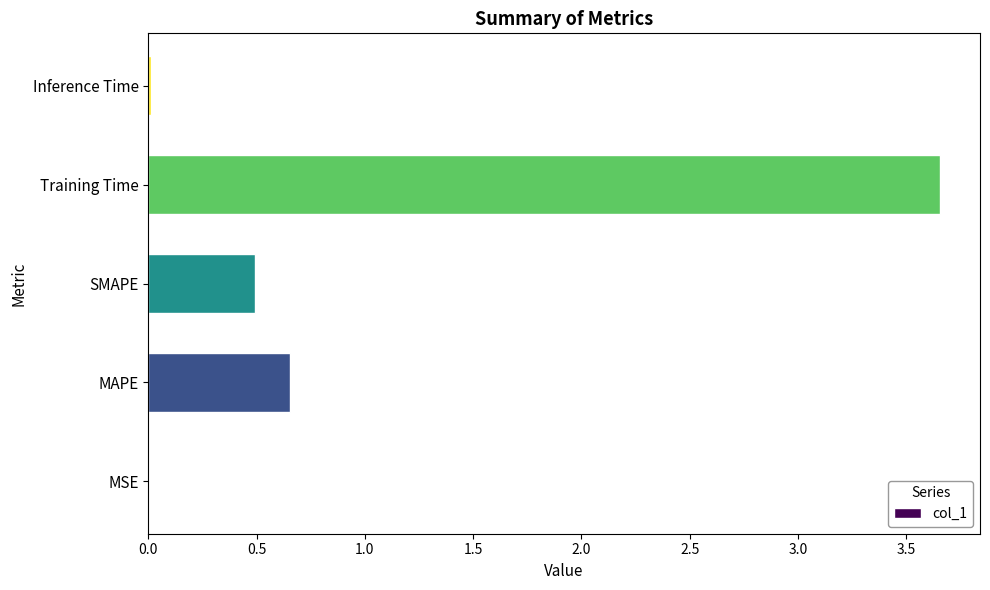

Which category has the highest value across all series?

Training Time